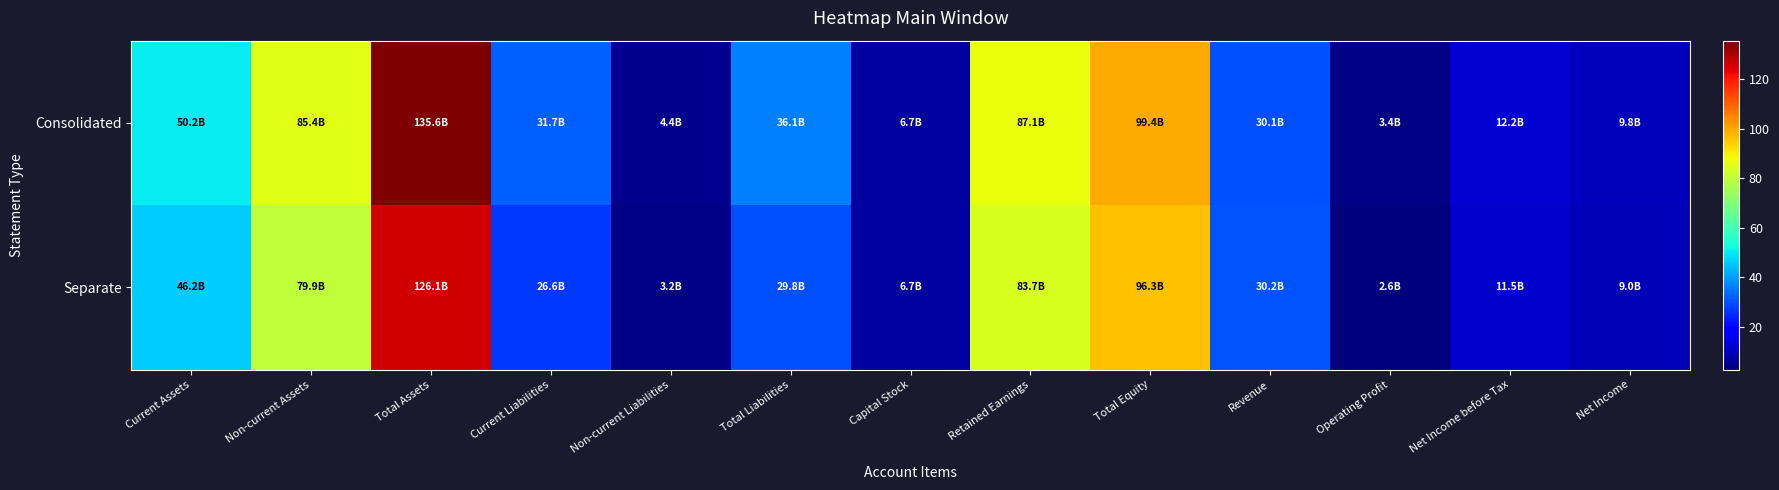

Rank the series at Operating Profit from lowest to highest value.

Separate, Consolidated